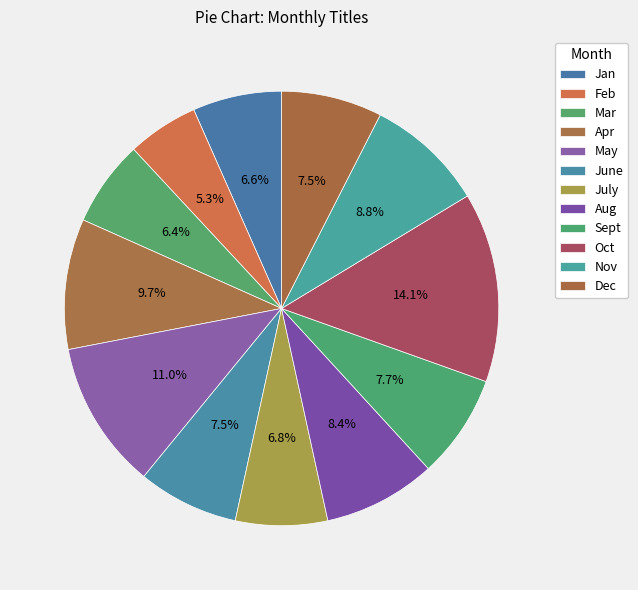

Does Feb account for over 50% of the chart?

No